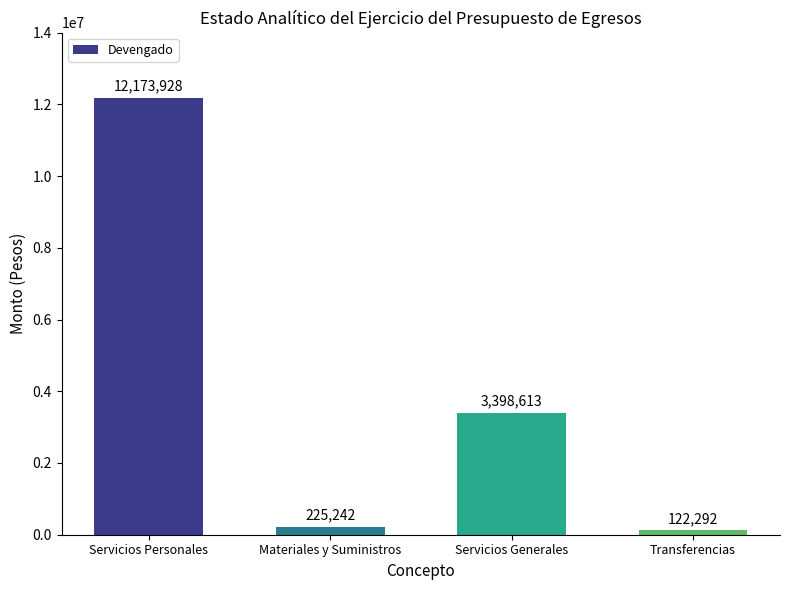

What is the value of the 2nd bar from the left?

225242.8